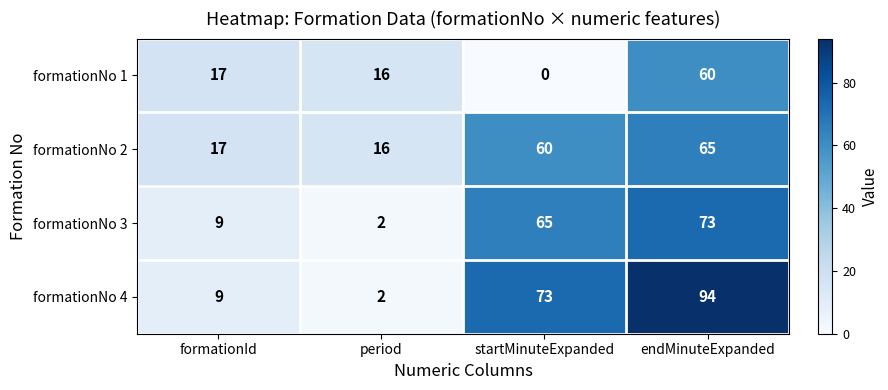

Read the formationNo 3 value at endMinuteExpanded, to the nearest 10.

70